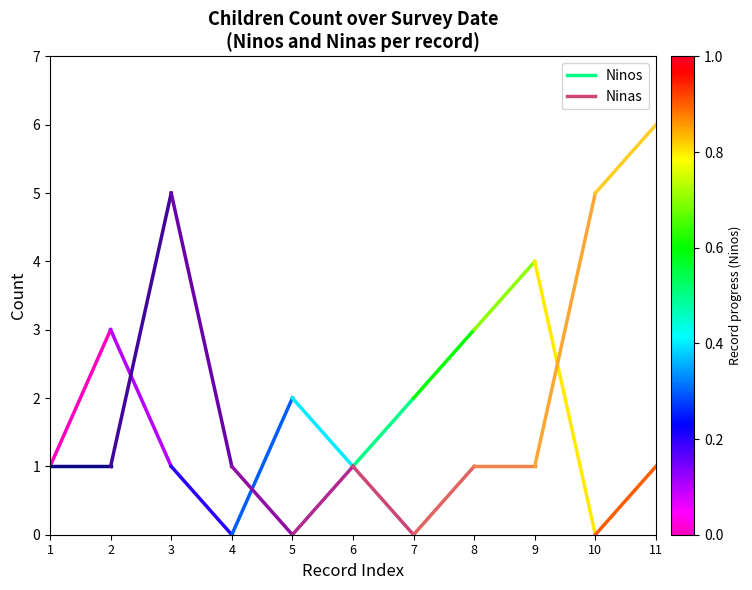

What is the sum of the Ninos values at 2 and 1?

4